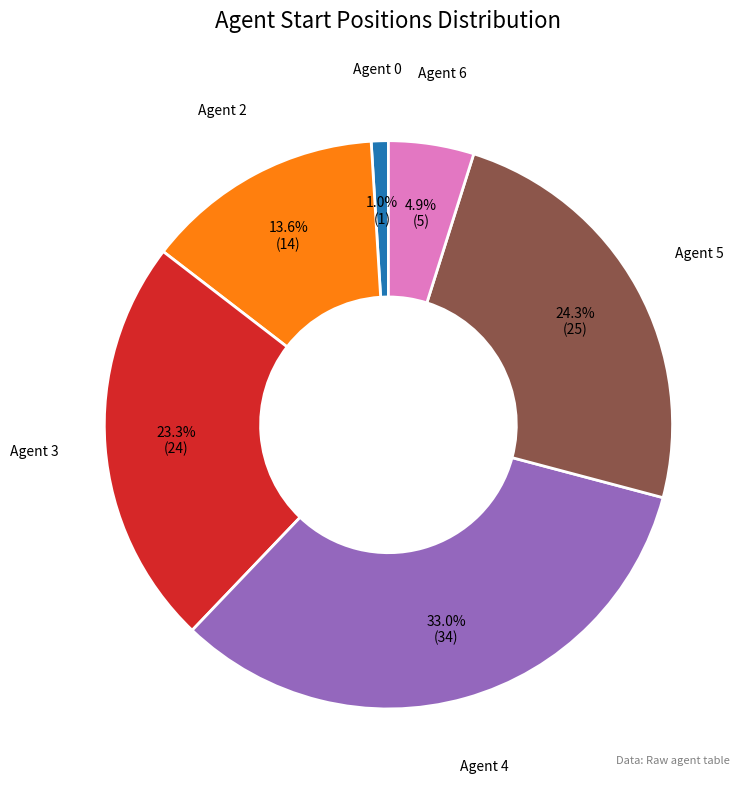

True or false: Agent 5 accounts for 14% of the total.

False